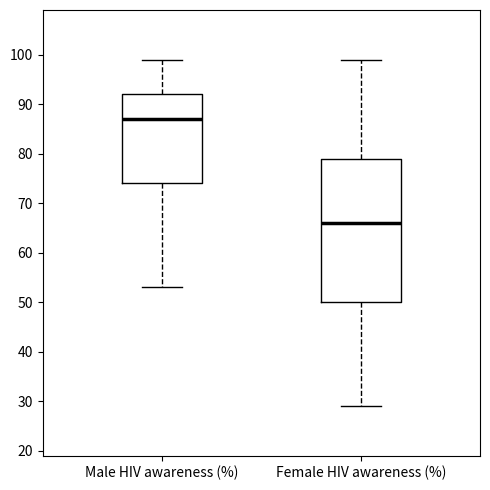

Reading left to right, read every box against the y-axis: the position of its median line, the range the box covers, and the ends of its whiskers. The values are not printed on the chart, so give them approximately, as read against the axis.

Male HIV awareness (%): median 87, box 74 to 92, whiskers 53 to 99
Female HIV awareness (%): median 66, box 50 to 79, whiskers 29 to 99